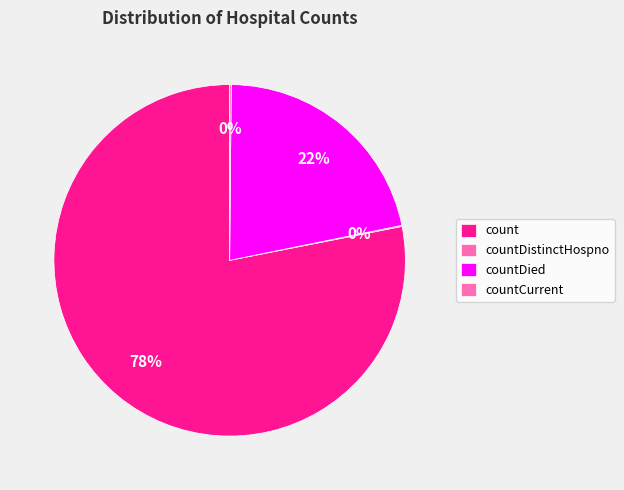

What is the largest slice in the pie chart?

count